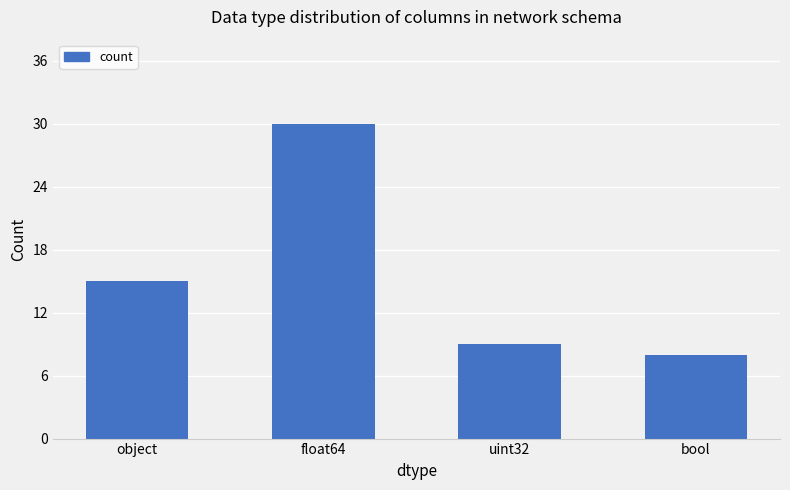

What is the value of the 3rd bar from the left?

9